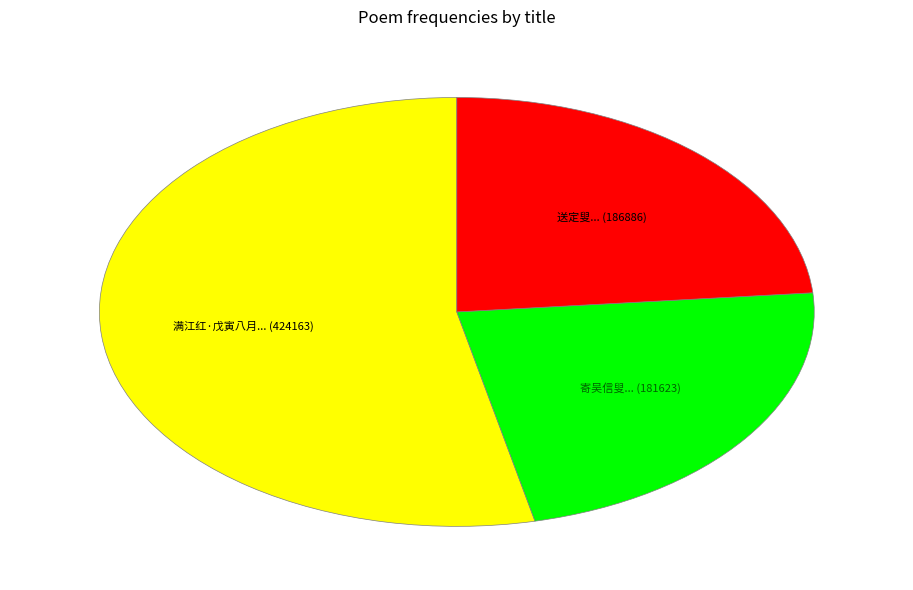

Approximately how many times larger is the value at 满江红·戊寅八月... (424163) compared to 寄吴信叟... (181623)?

2.3